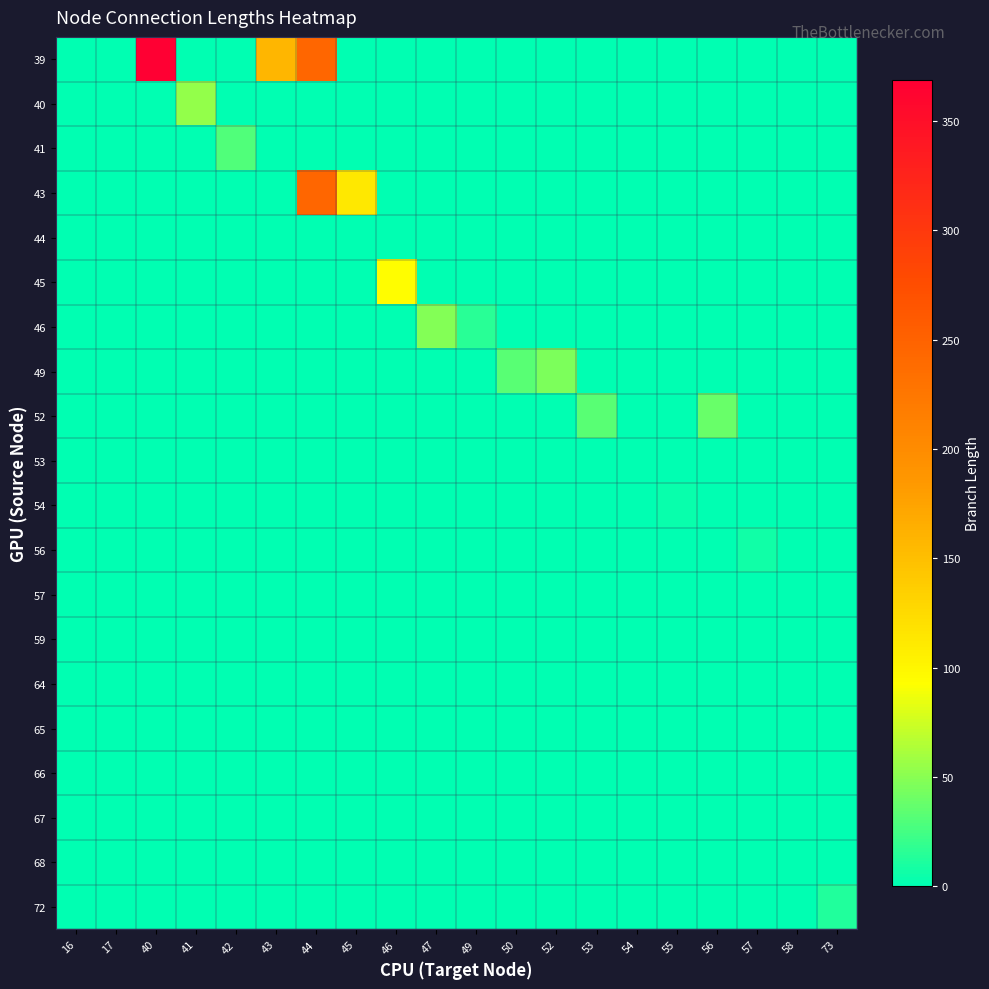

Reading left to right, list all the values displayed in this chart.

39: 16=0.0	17=0.0	40=368.8	41=0.0	42=0.0	43=157.6	44=246.1	45=0.0	46=0.0	47=0.0	49=0.0	50=0.0	52=0.0	53=0.0	54=0.0	55=0.0	56=0.0	57=0.0	58=0.0	73=0.0
40: 16=0.0	17=0.0	40=0.0	41=54.5	42=0.0	43=0.0	44=0.0	45=0.0	46=0.0	47=0.0	49=0.0	50=0.0	52=0.0	53=0.0	54=0.0	55=0.0	56=0.0	57=0.0	58=0.0	73=0.0
41: 16=0.0	17=0.0	40=0.0	41=0.0	42=29.6	43=0.0	44=0.0	45=0.0	46=0.0	47=0.0	49=0.0	50=0.0	52=0.0	53=0.0	54=0.0	55=0.0	56=0.0	57=0.0	58=0.0	73=0.0
43: 16=0.0	17=0.0	40=0.0	41=0.0	42=0.0	43=0.0	44=246.1	45=113.2	46=0.0	47=0.0	49=0.0	50=0.0	52=0.0	53=0.0	54=0.0	55=0.0	56=0.0	57=0.0	58=0.0	73=0.0
44: 16=0.0	17=0.0	40=0.0	41=0.0	42=0.0	43=0.0	44=0.0	45=0.0	46=0.0	47=0.0	49=0.0	50=0.0	52=0.0	53=0.0	54=0.0	55=0.0	56=0.0	57=0.0	58=0.0	73=0.0
45: 16=0.0	17=0.0	40=0.0	41=0.0	42=0.0	43=0.0	44=0.0	45=0.0	46=94.2	47=0.0	49=0.0	50=0.0	52=0.0	53=0.0	54=0.0	55=0.0	56=0.0	57=0.0	58=0.0	73=0.0
46: 16=0.0	17=0.0	40=0.0	41=0.0	42=0.0	43=0.0	44=0.0	45=0.0	46=0.0	47=47.9	49=15.3	50=0.0	52=0.0	53=0.0	54=0.0	55=0.0	56=0.0	57=0.0	58=0.0	73=0.0
49: 16=0.0	17=0.0	40=0.0	41=0.0	42=0.0	43=0.0	44=0.0	45=0.0	46=0.0	47=0.0	49=0.0	50=32.3	52=45.5	53=0.0	54=0.0	55=0.0	56=0.0	57=0.0	58=0.0	73=0.0
52: 16=0.0	17=0.0	40=0.0	41=0.0	42=0.0	43=0.0	44=0.0	45=0.0	46=0.0	47=0.0	49=0.0	50=0.0	52=0.0	53=32.6	54=0.0	55=0.0	56=38.8	57=0.0	58=0.0	73=0.0
53: 16=0.0	17=0.0	40=0.0	41=0.0	42=0.0	43=0.0	44=0.0	45=0.0	46=0.0	47=0.0	49=0.0	50=0.0	52=0.0	53=0.0	54=1.4	55=0.0	56=0.0	57=0.0	58=0.0	73=0.0
54: 16=0.0	17=0.0	40=0.0	41=0.0	42=0.0	43=0.0	44=0.0	45=0.0	46=0.0	47=0.0	49=0.0	50=0.0	52=0.0	53=0.0	54=0.0	55=3.9	56=0.0	57=0.0	58=0.0	73=0.0
56: 16=0.0	17=0.0	40=0.0	41=0.0	42=0.0	43=0.0	44=0.0	45=0.0	46=0.0	47=0.0	49=0.0	50=0.0	52=0.0	53=0.0	54=0.0	55=0.0	56=0.0	57=6.2	58=0.0	73=0.0
57: 16=0.0	17=0.0	40=0.0	41=0.0	42=0.0	43=0.0	44=0.0	45=0.0	46=0.0	47=0.0	49=0.0	50=0.0	52=0.0	53=0.0	54=0.0	55=0.0	56=0.0	57=0.0	58=0.3	73=0.0
59: 16=0.0	17=0.0	40=0.0	41=0.0	42=0.0	43=0.0	44=0.0	45=0.0	46=0.0	47=0.0	49=0.0	50=0.0	52=0.0	53=0.0	54=0.0	55=0.0	56=0.0	57=0.0	58=0.0	73=0.0
64: 16=0.0	17=0.0	40=0.0	41=0.0	42=0.0	43=0.0	44=0.0	45=0.0	46=0.0	47=0.0	49=0.0	50=0.0	52=0.0	53=0.0	54=0.0	55=0.0	56=0.0	57=0.0	58=0.0	73=0.0
65: 16=0.0	17=0.0	40=0.0	41=0.0	42=0.0	43=0.0	44=0.0	45=0.0	46=0.0	47=0.0	49=0.0	50=0.0	52=0.0	53=0.0	54=0.0	55=0.0	56=0.0	57=0.0	58=0.0	73=0.0
66: 16=0.0	17=0.0	40=0.0	41=0.0	42=0.0	43=0.0	44=0.0	45=0.0	46=0.0	47=0.0	49=0.0	50=0.0	52=0.0	53=0.0	54=0.0	55=0.0	56=0.0	57=0.0	58=0.0	73=0.0
67: 16=0.0	17=0.0	40=0.0	41=0.0	42=0.0	43=0.0	44=0.0	45=0.0	46=0.0	47=0.0	49=0.0	50=0.0	52=0.0	53=0.0	54=0.0	55=0.0	56=0.0	57=0.0	58=0.0	73=0.0
68: 16=0.7	17=0.7	40=0.0	41=0.0	42=0.0	43=0.0	44=0.0	45=0.0	46=0.0	47=0.0	49=0.0	50=0.0	52=0.0	53=0.0	54=0.0	55=0.0	56=0.0	57=0.0	58=0.0	73=0.0
72: 16=0.0	17=0.0	40=0.0	41=0.0	42=0.0	43=0.0	44=0.0	45=0.0	46=0.0	47=0.0	49=0.0	50=0.0	52=0.0	53=0.0	54=0.0	55=0.0	56=0.0	57=0.0	58=0.0	73=12.7